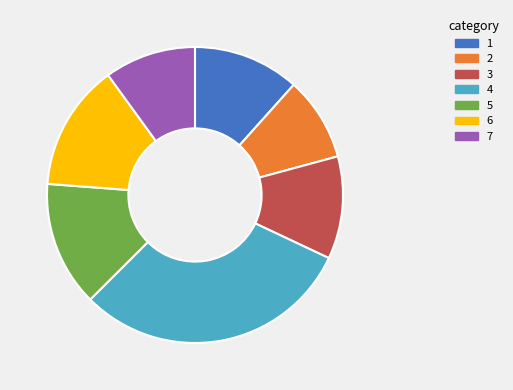

Which slice is the smallest?

2